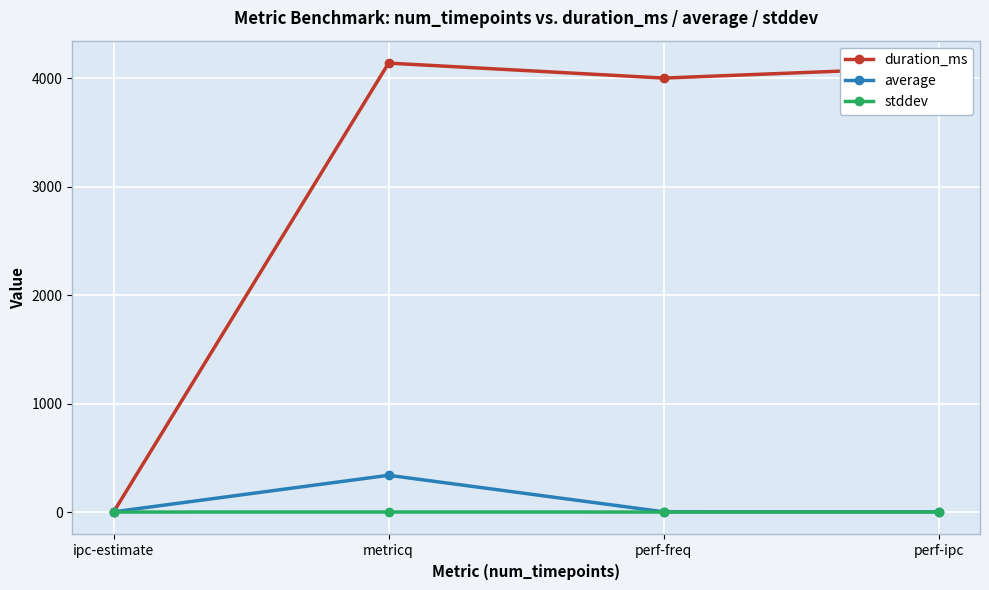

Which series has the largest range (max minus min)?

duration_ms